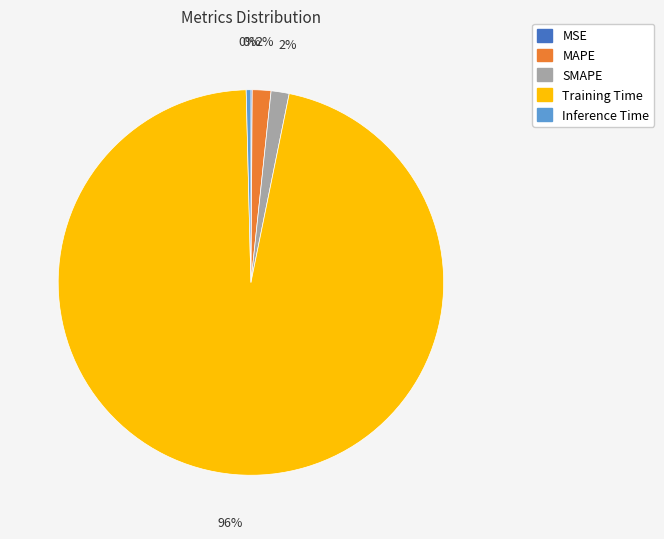

Which slice is the largest?

Training Time